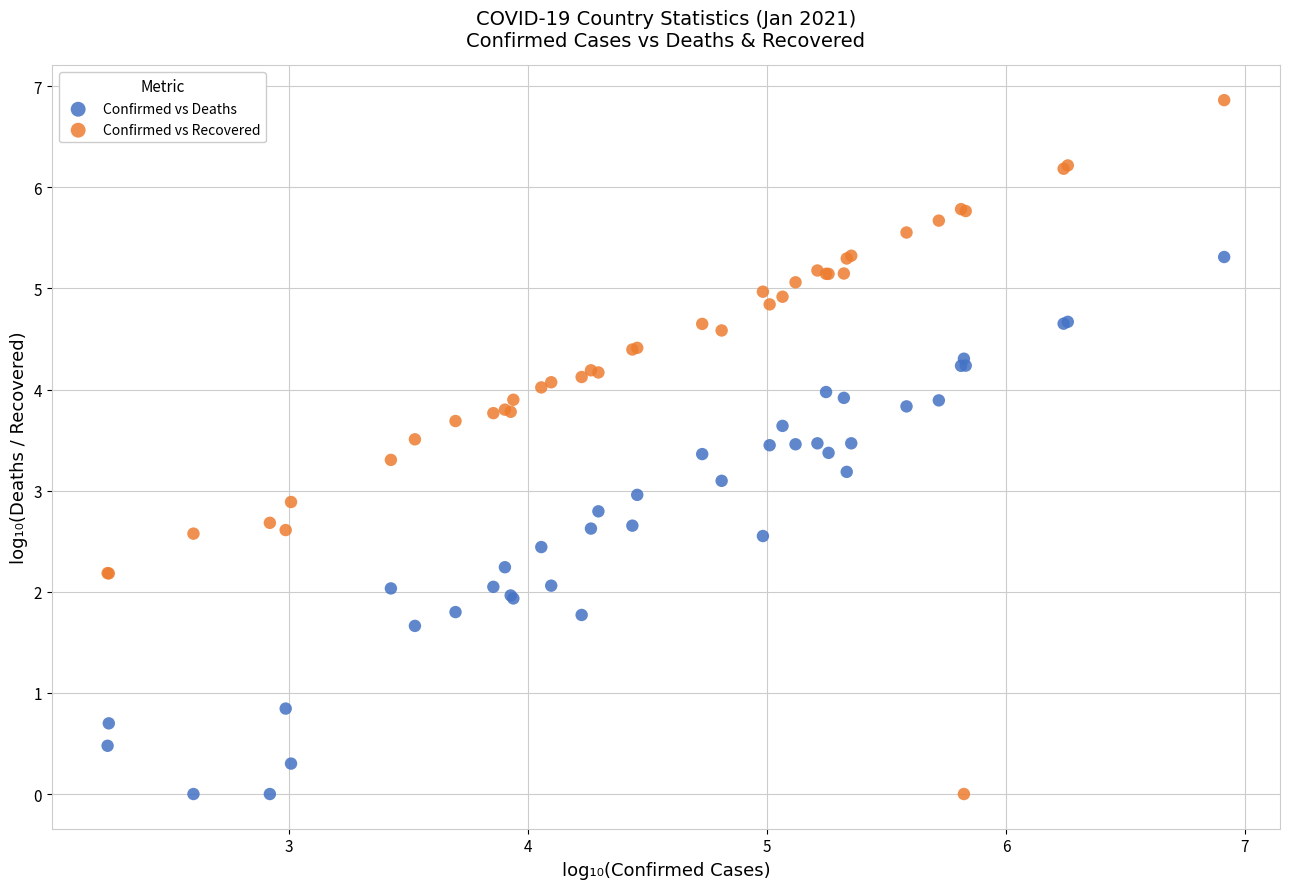

Which series has the widest spread of Y values?

Confirmed vs Recovered